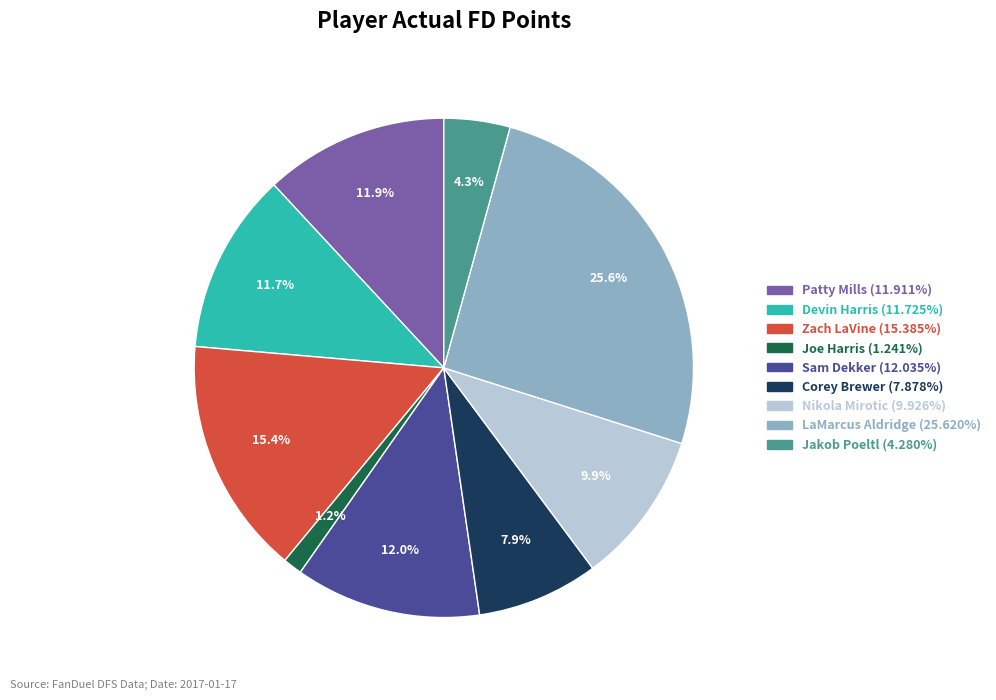

Which slice is the largest?

LaMarcus Aldridge